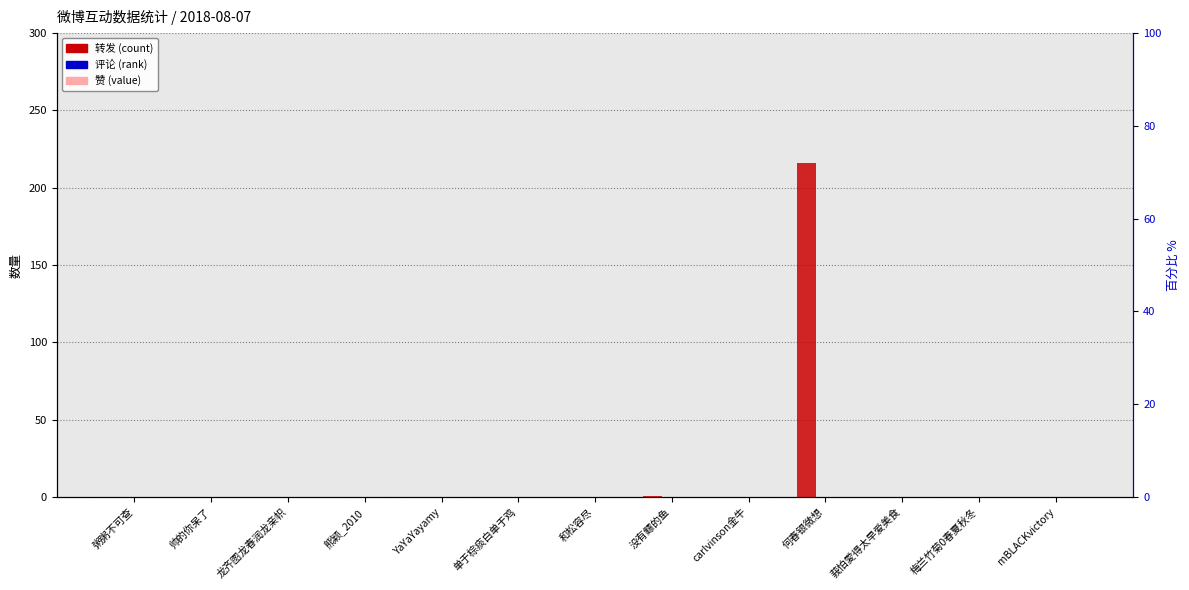

At how many categories does at least one series exceed 65?

1